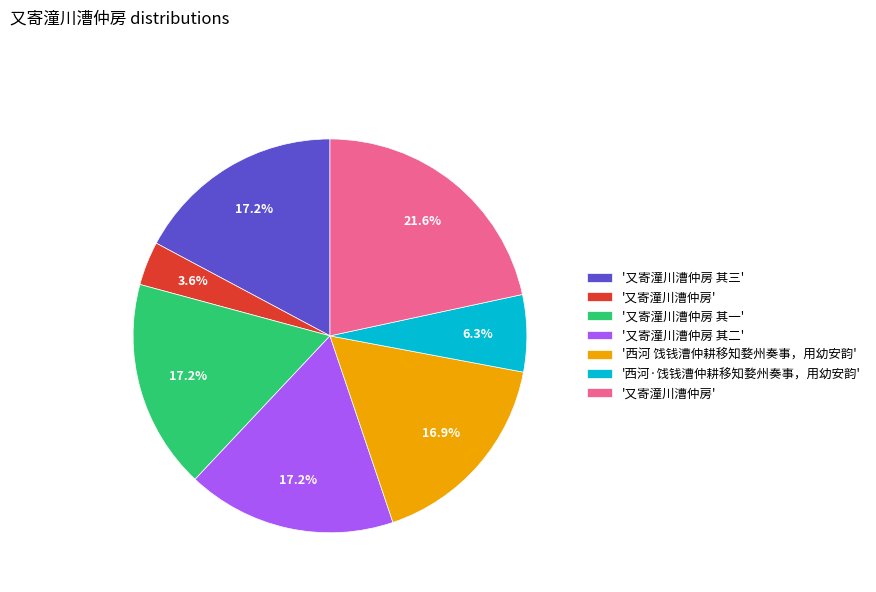

Count the number of slices in the pie.

7